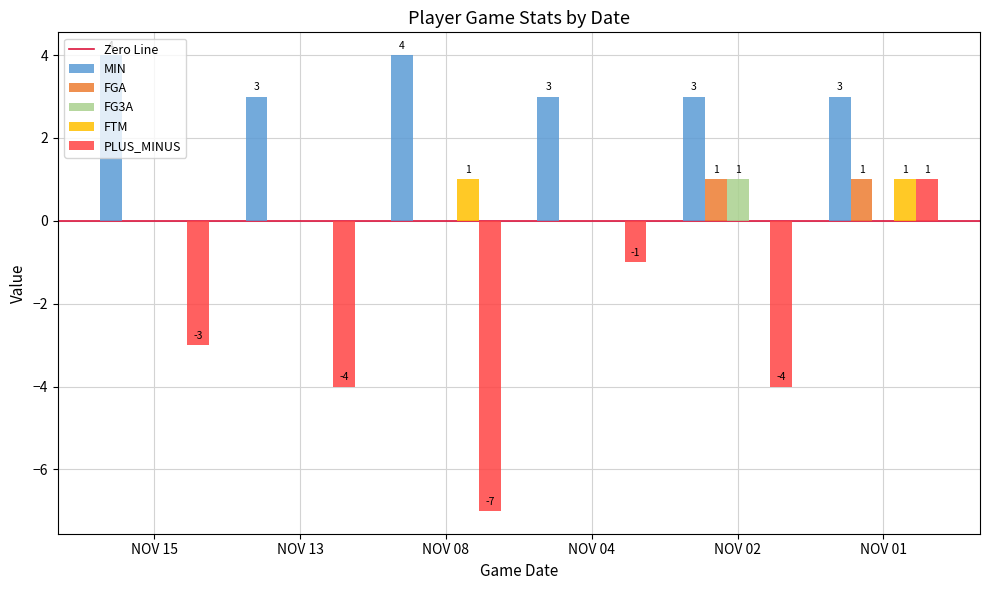

Reading right to left, extract all data points from this chart.

MIN: NOV 01=3	NOV 02=3	NOV 04=3	NOV 08=4	NOV 13=3	NOV 15=4
FGA: NOV 01=1	NOV 02=1	NOV 04=0	NOV 08=0	NOV 13=0	NOV 15=0
FG3A: NOV 01=0	NOV 02=1	NOV 04=0	NOV 08=0	NOV 13=0	NOV 15=0
FTM: NOV 01=1	NOV 02=0	NOV 04=0	NOV 08=1	NOV 13=0	NOV 15=0
PLUS_MINUS: NOV 01=1	NOV 02=-4	NOV 04=-1	NOV 08=-7	NOV 13=-4	NOV 15=-3